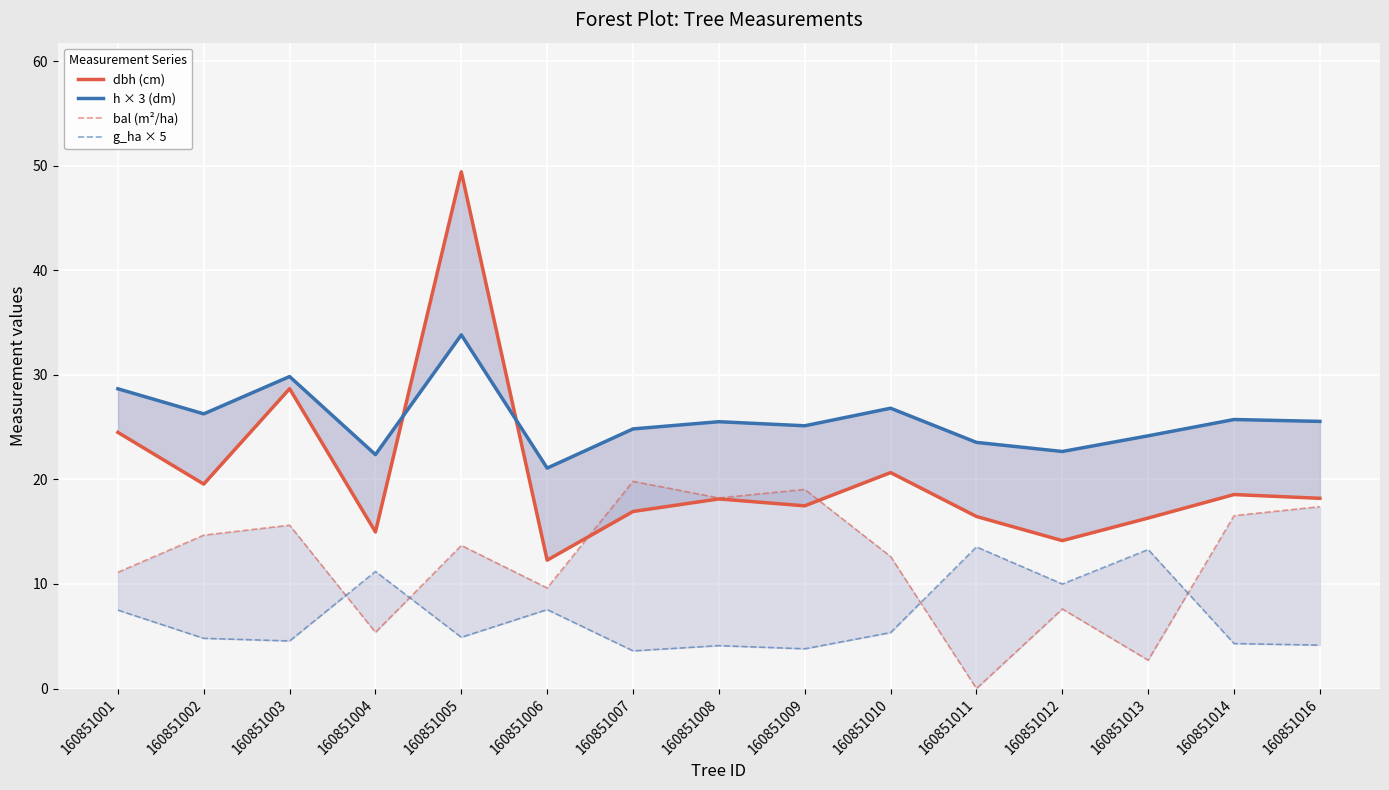

At 160851001, list the series in order from largest to smallest.

h × 3 (dm), dbh (cm), bal (m²/ha), g_ha × 5